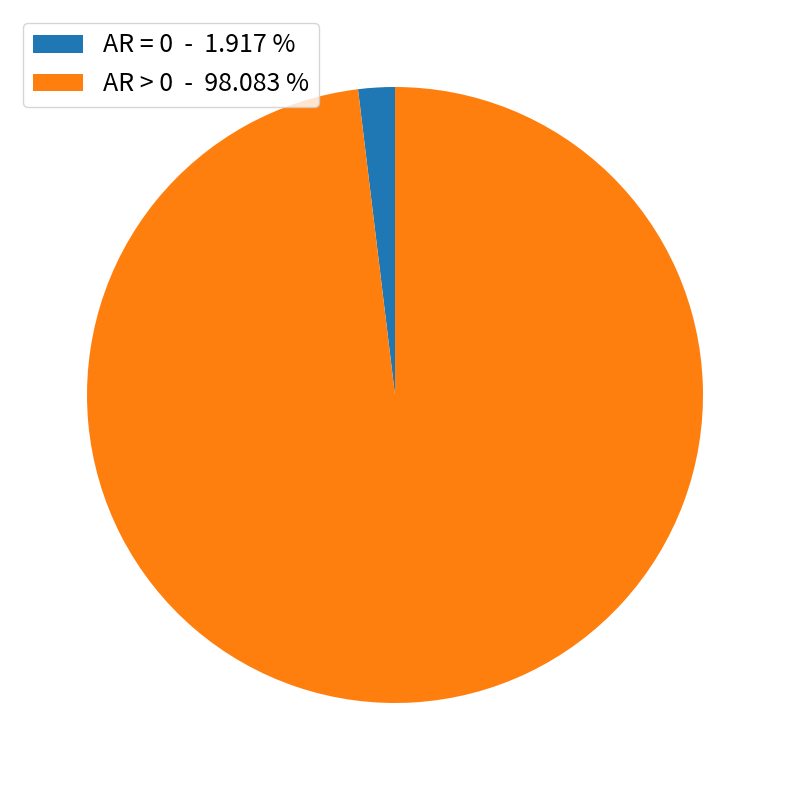

Is the sum of AR > 0 - 98.083 % and AR = 0 - 1.917 % greater than half?

Yes